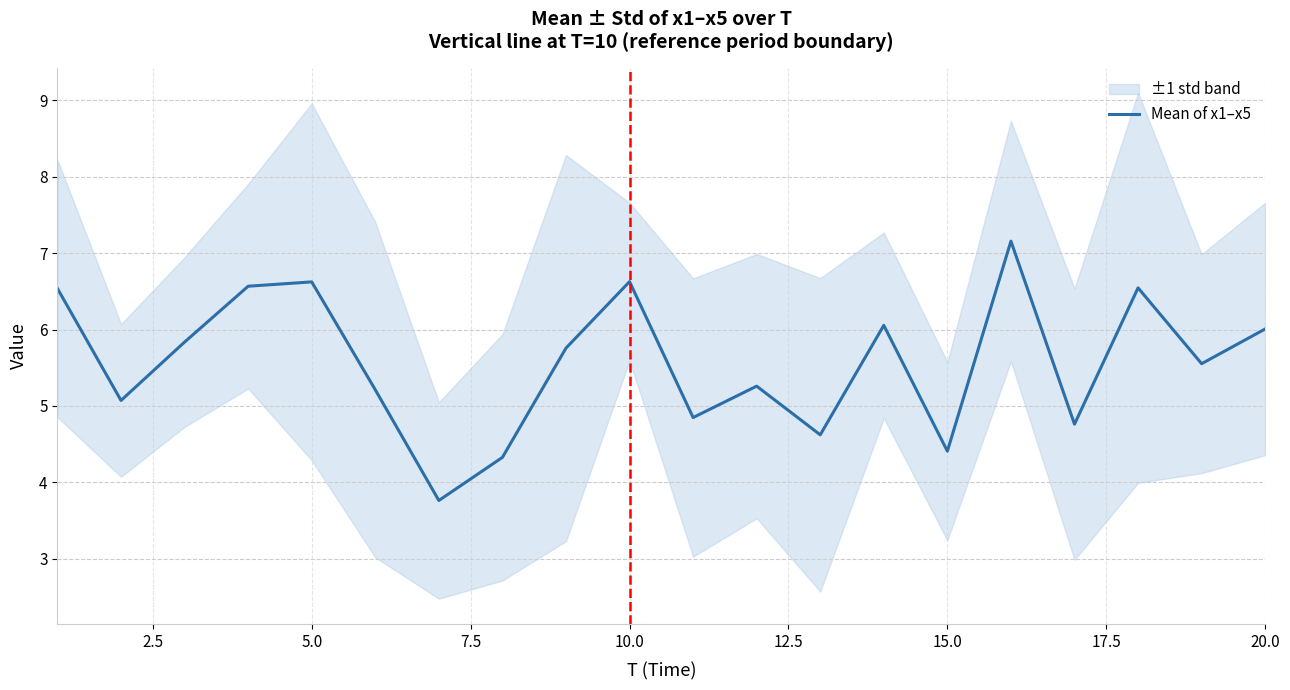

What is the minimum value for Mean of x1–x5?

3.8